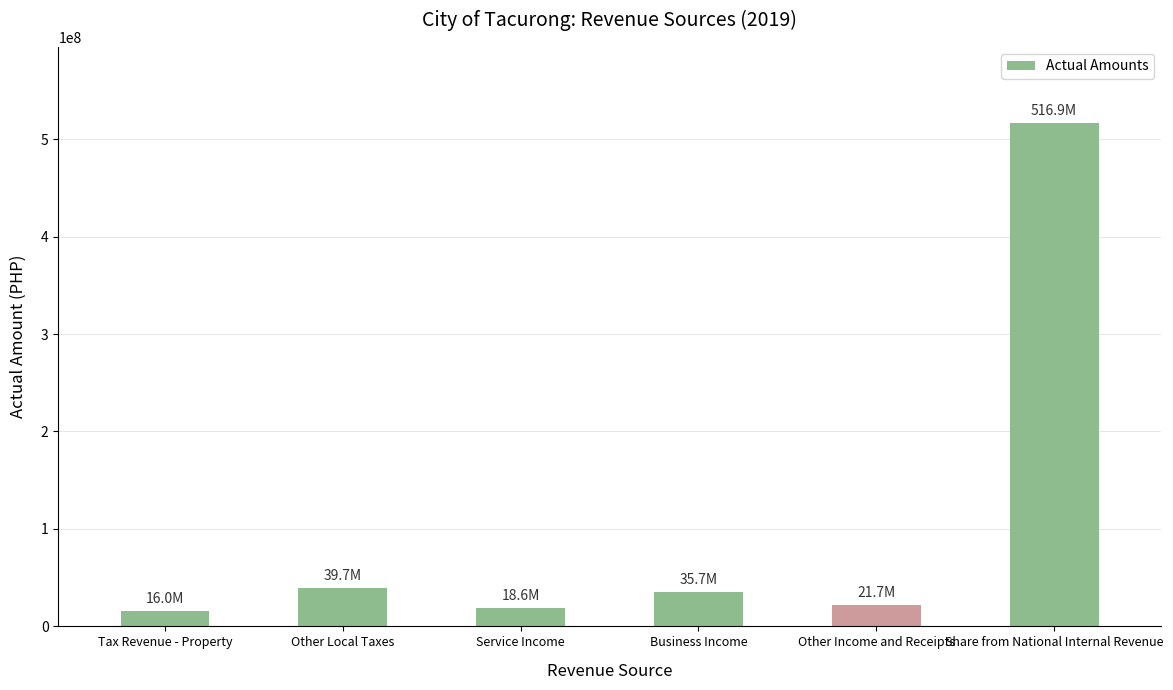

Between Tax Revenue - Property and Other Income and Receipts, which is larger?

Other Income and Receipts